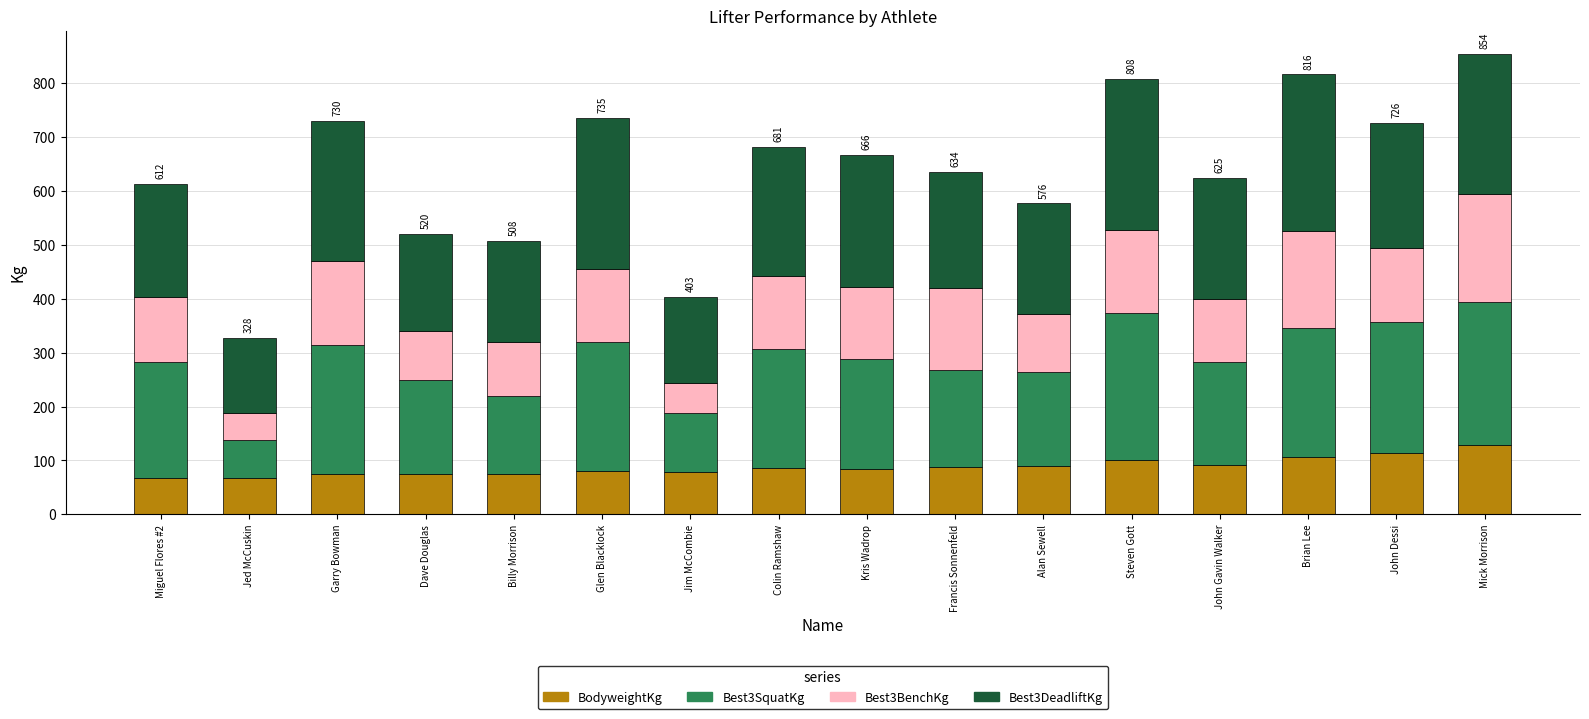

What is the total value across all series at Glen Blacklock?

735.2